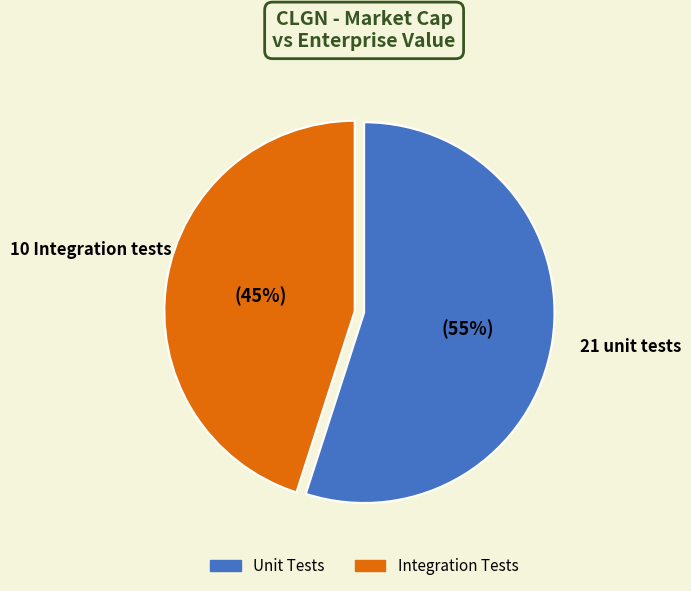

Does any single category account for the majority?

Yes